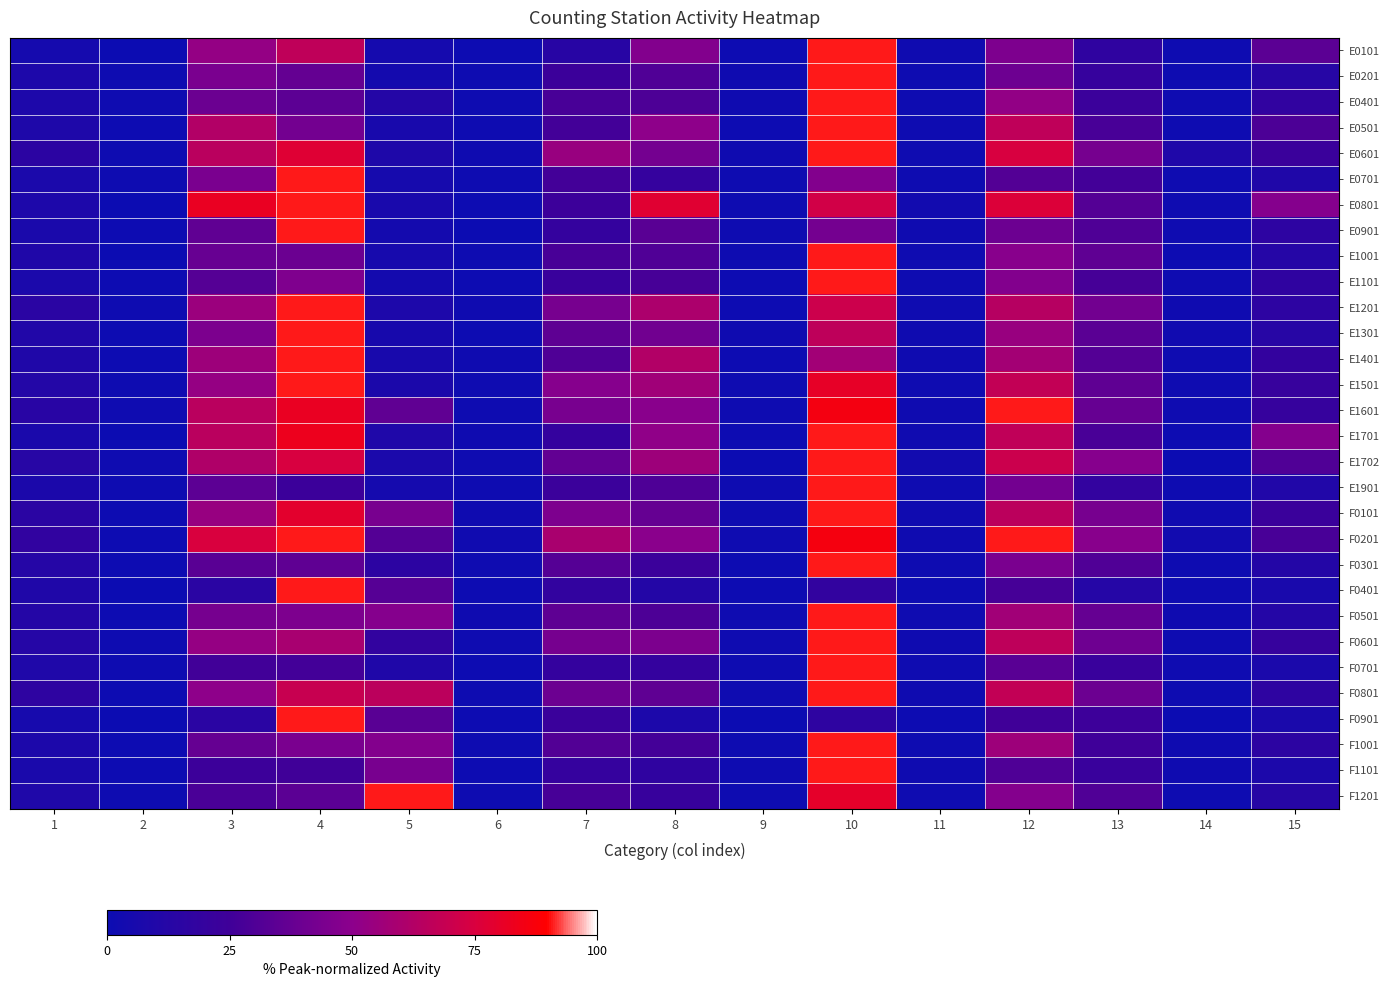

At how many categories does at least one series exceed 29?

9